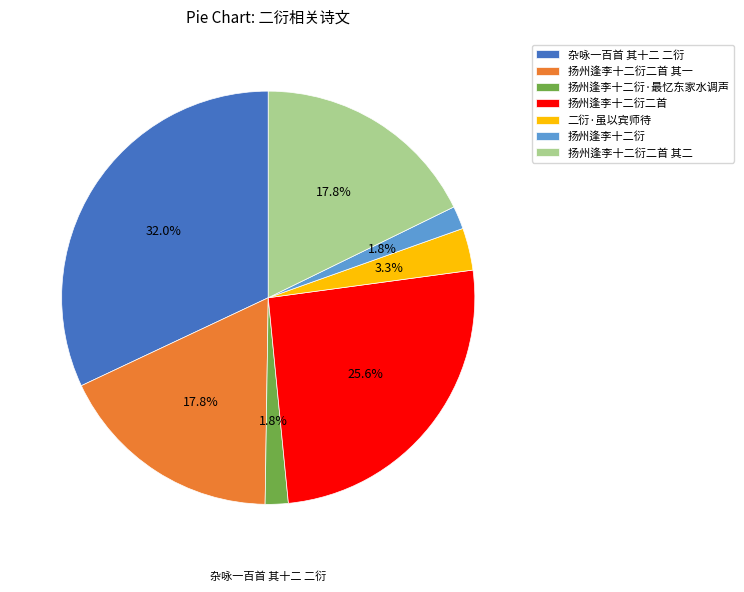

To the nearest percent, what is the combined percentage of 扬州逢李十二衍二首 and 扬州逢李十二衍·最忆东家水调声?

27%